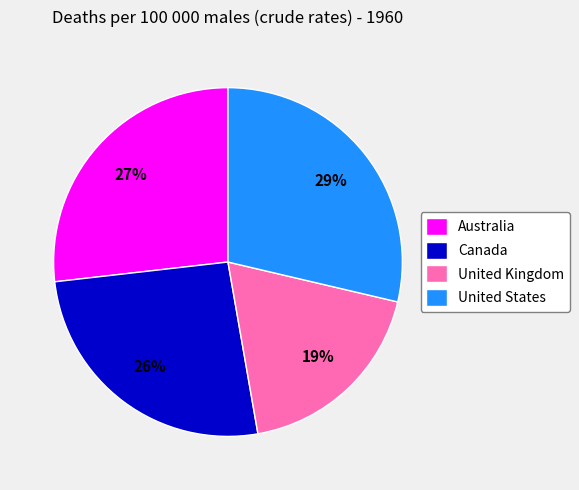

To the nearest percent, what portion does Canada represent?

26%